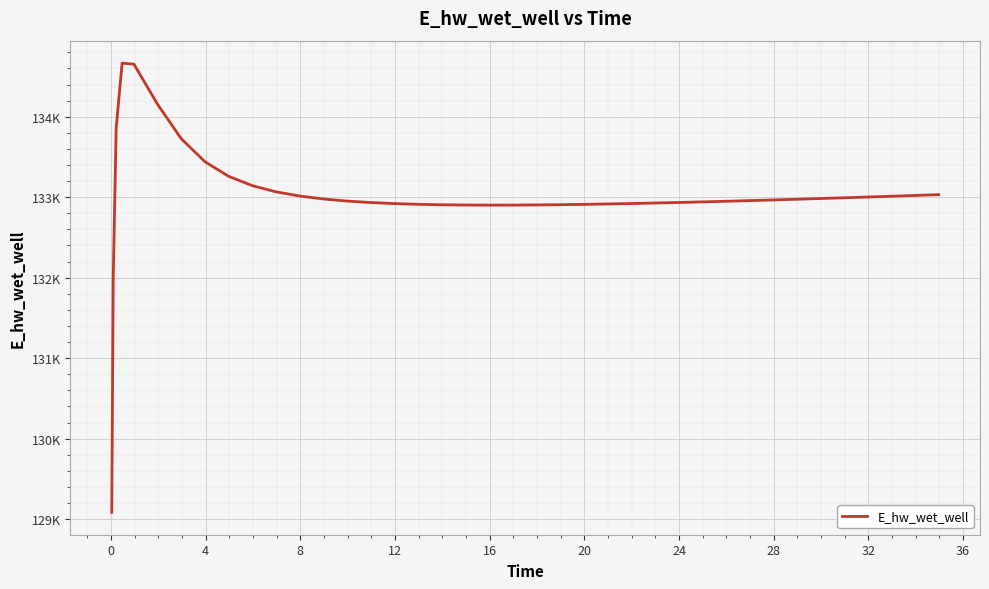

What is the maximum value shown in the chart?

134666.1